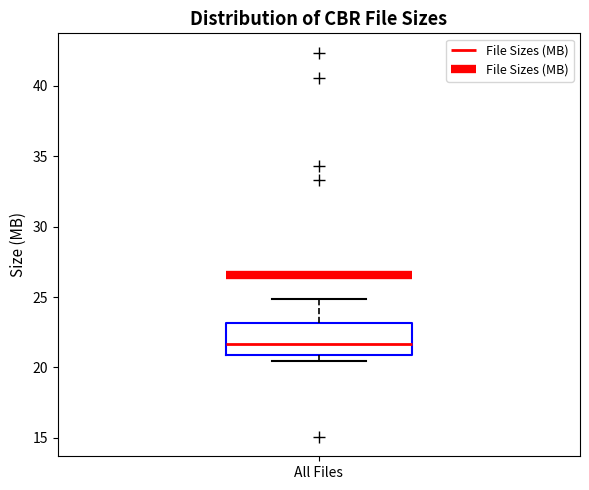

Transcribe this box plot: give where the median line is, the range the box spans, and where the two whiskers end, as read against the y-axis. The values are not printed on the chart, so give them approximately, as read against the axis.

median 21.5, box 21.0 to 23.0, whiskers 20.5 to 25.0